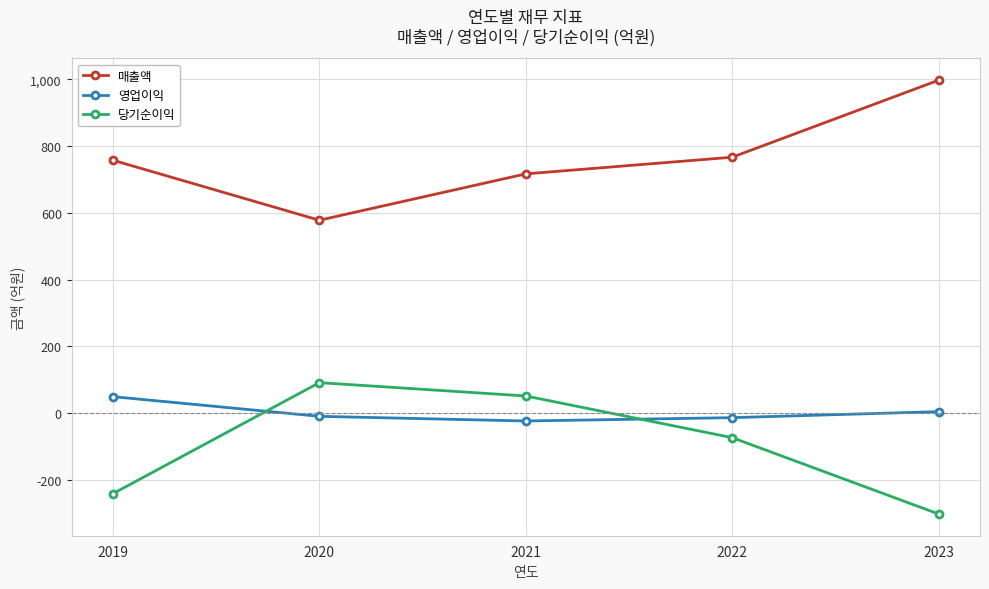

At how many categories does at least one series exceed 306?

5